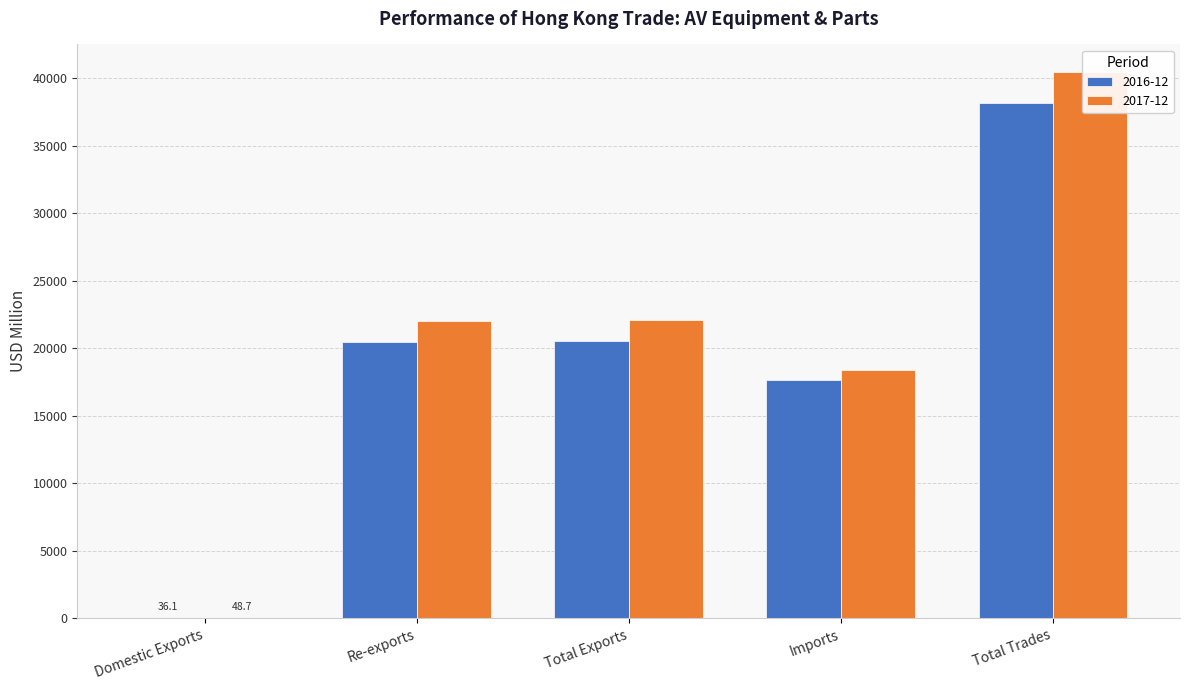

What is the greatest value displayed?

40478.1